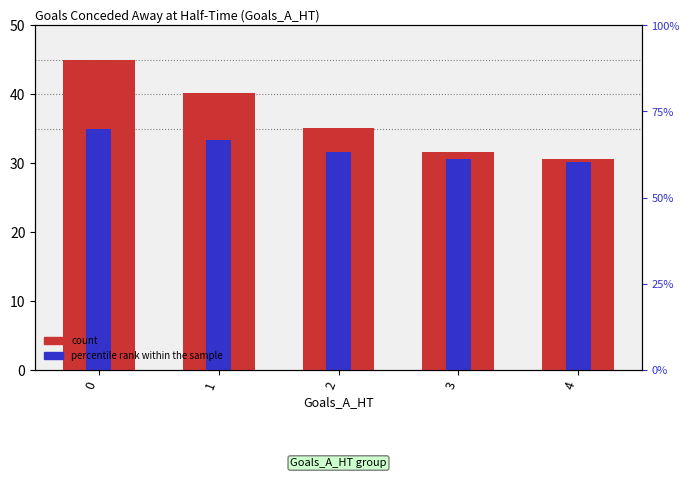

How many data points in count are less than 35?

2